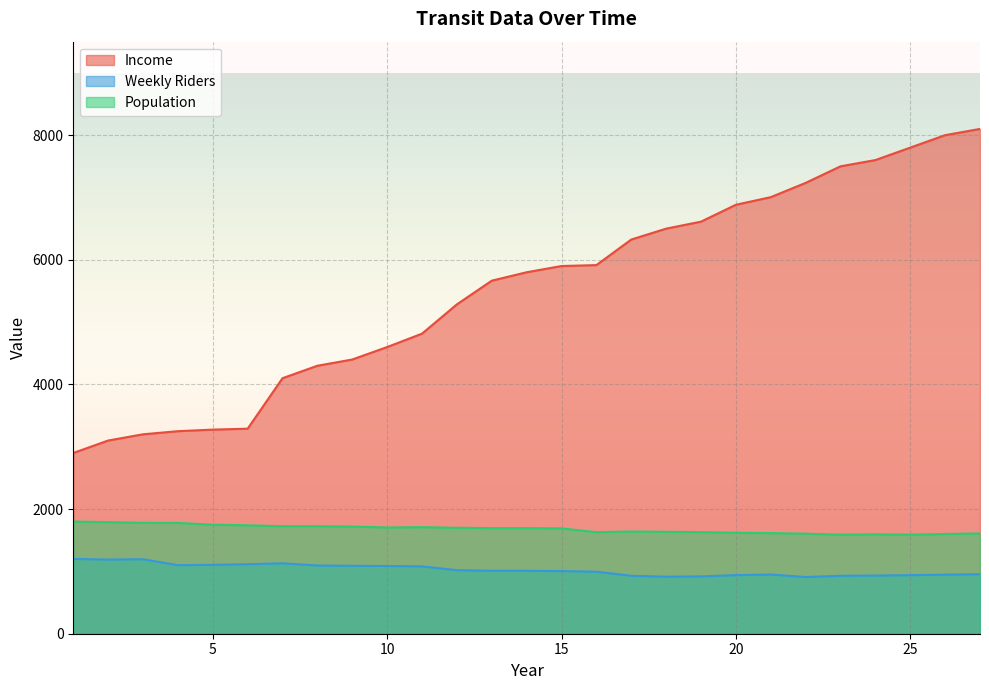

Reading left to right, what are all the values shown in this chart?

Income: 1=2900	2=3100	3=3200	4=3250	5=3275	6=3290	7=4100	8=4300	9=4400	10=4600	11=4815	12=5285	13=5665	14=5800	15=5900	16=5915	17=6325	18=6500	19=6612	20=6883	21=7005	22=7234	23=7500	24=7600	25=7800	26=8000	27=8100
Weekly Riders: 1=1200	2=1190	3=1195	4=1100	5=1105	6=1115	7=1130	8=1095	9=1090	10=1087	11=1080	12=1020	13=1010	14=1010	15=1005	16=995	17=930	18=915	19=920	20=940	21=950	22=910	23=930	24=933	25=940	26=948	27=955
Population: 1=1800	2=1790	3=1780	4=1778	5=1750	6=1740	7=1725	8=1725	9=1720	10=1705	11=1710	12=1700	13=1695	14=1695	15=1690	16=1630	17=1640	18=1635	19=1630	20=1620	21=1615	22=1605	23=1590	24=1595	25=1590	26=1600	27=1610